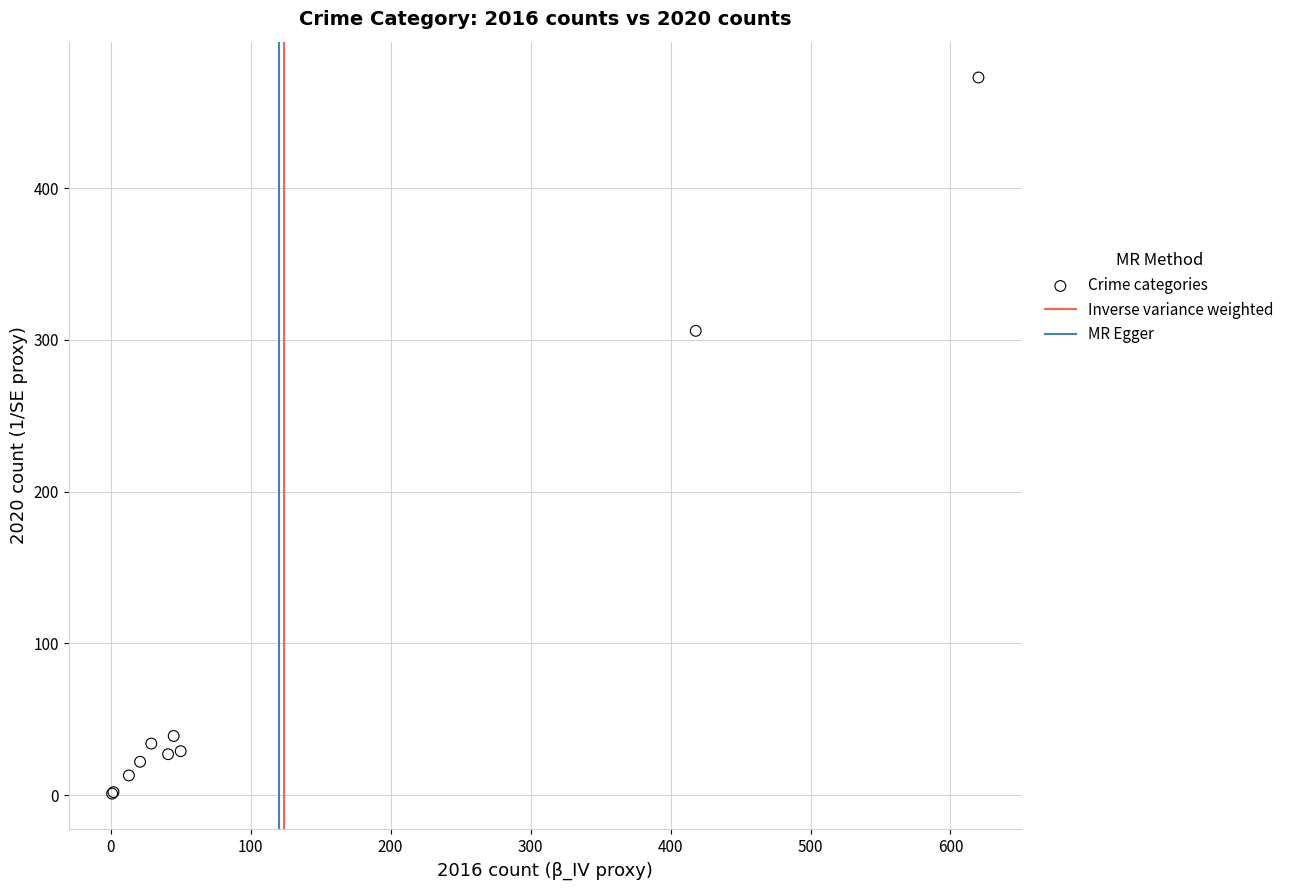

What Y value in the scatter plot is closest to 237?

306